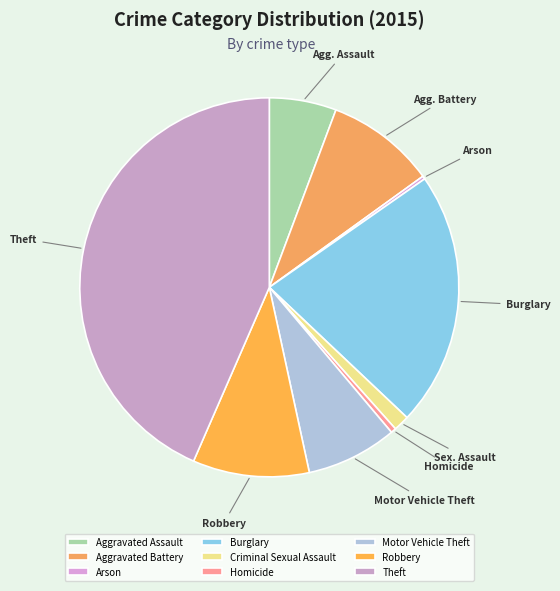

What is the change in value from Homicide to Theft?

+1459